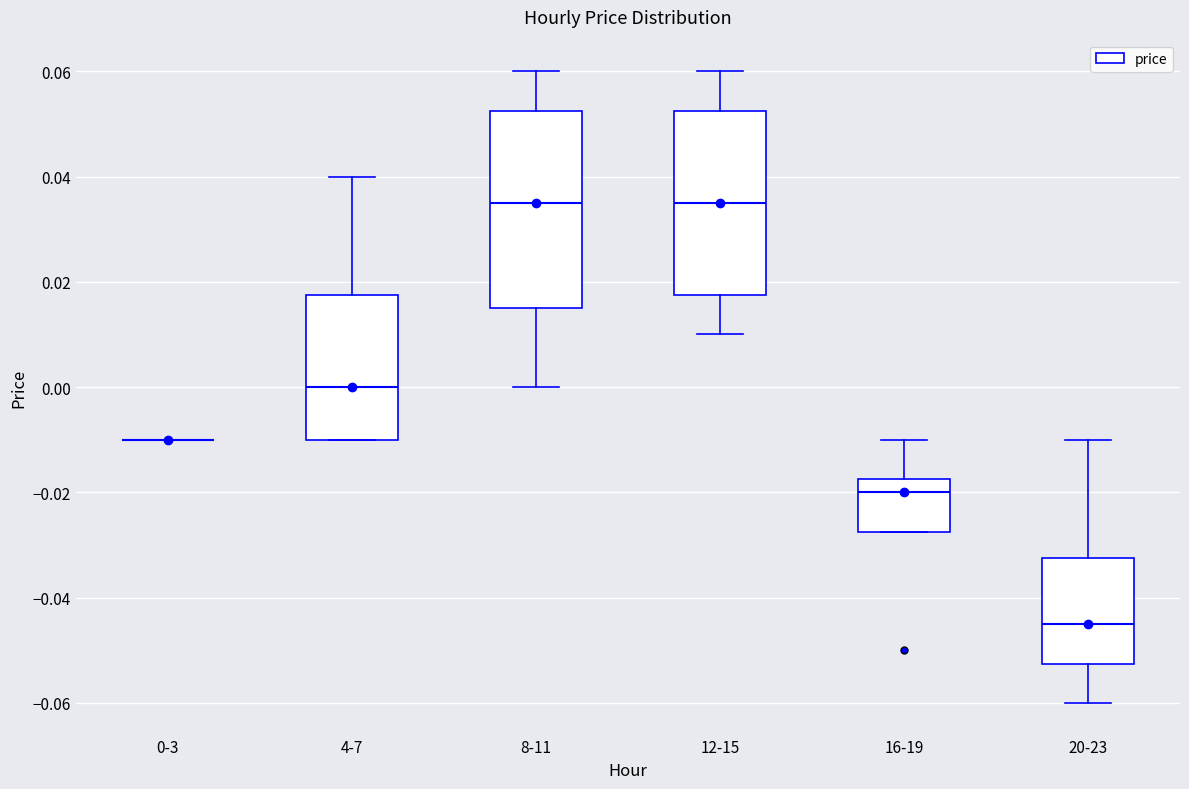

Reading left to right, read every box against the y-axis: the position of its median line, the range the box covers, and the ends of its whiskers. The values are not printed on the chart, so give them approximately, as read against the axis.

0-3: box collapsed to a line at -0.010, whiskers -0.010 to -0.010
4-7: median 0.000, box -0.010 to 0.018, whiskers -0.010 to 0.040
8-11: median 0.036, box 0.016 to 0.052, whiskers 0.000 to 0.060
12-15: median 0.036, box 0.018 to 0.052, whiskers 0.010 to 0.060
16-19: median -0.020, box -0.028 to -0.018, whiskers -0.028 to -0.010
20-23: median -0.044, box -0.052 to -0.032, whiskers -0.060 to -0.010